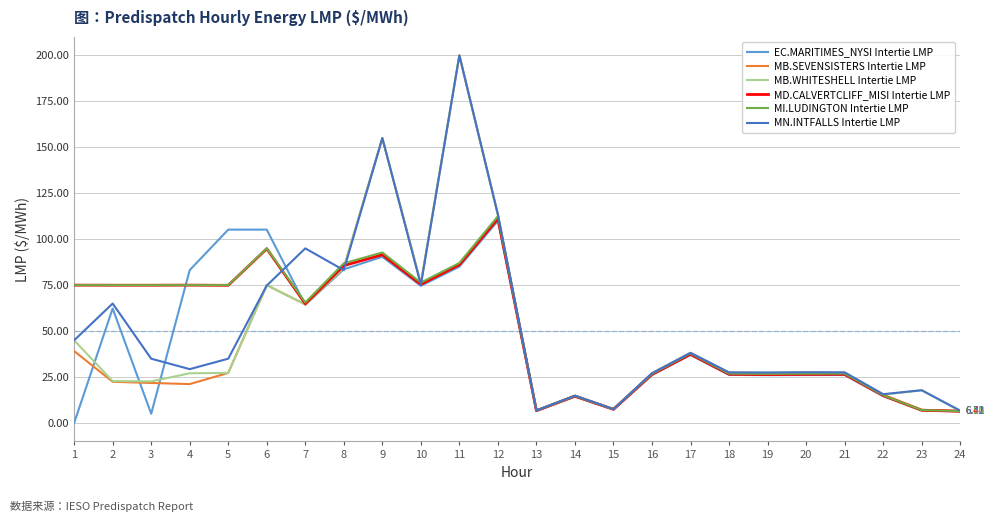

Is the value of MB.WHITESHELL Intertie LMP at 3 greater than the value of MN.INTFALLS Intertie LMP at 16?

No